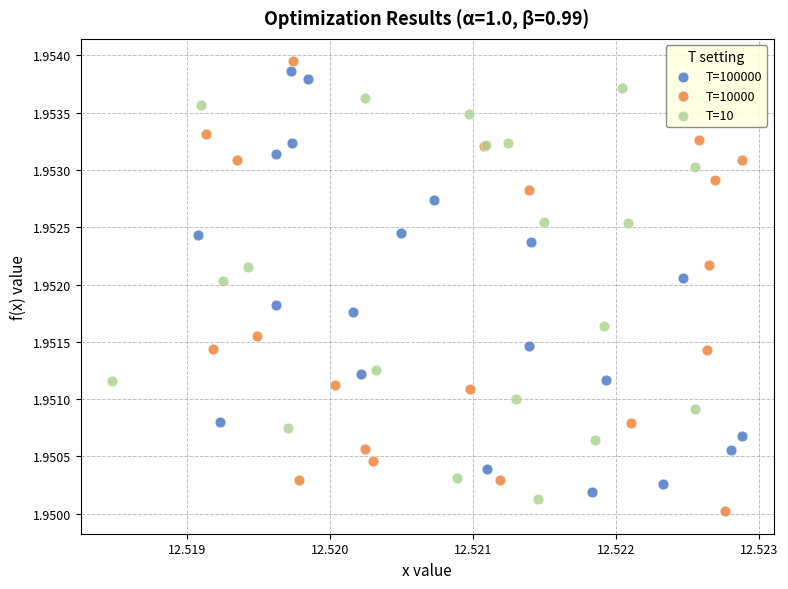

Which series has the largest Y range (max minus min)?

T=10000